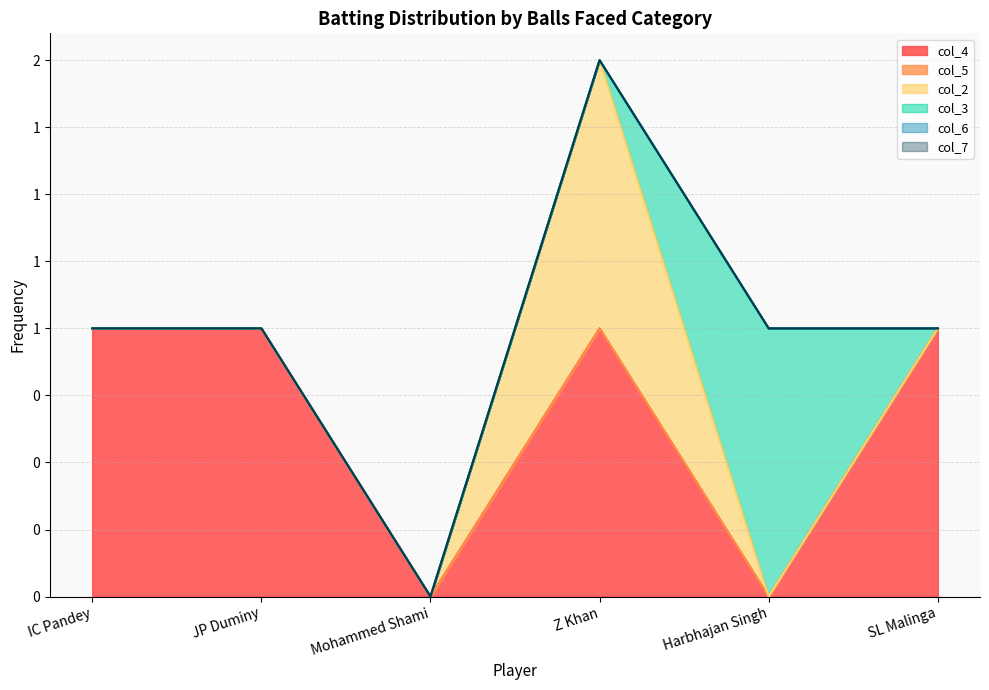

The value of col_2 at JP Duminy is 0. True or false?

True